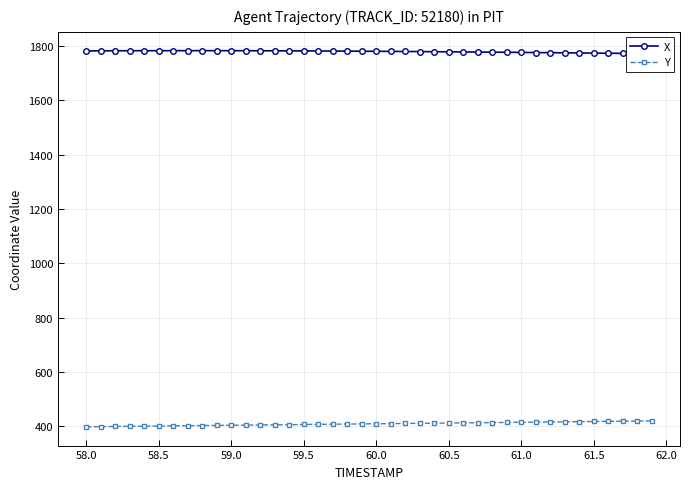

Which series has the largest total across all categories?

X